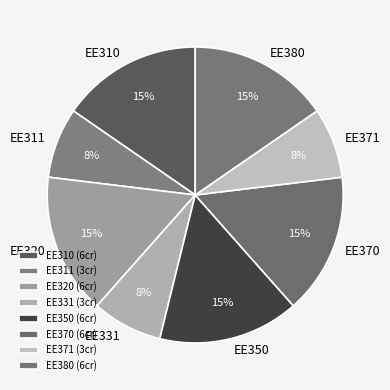

Combined, do EE310 and EE320 account for over 50%?

No